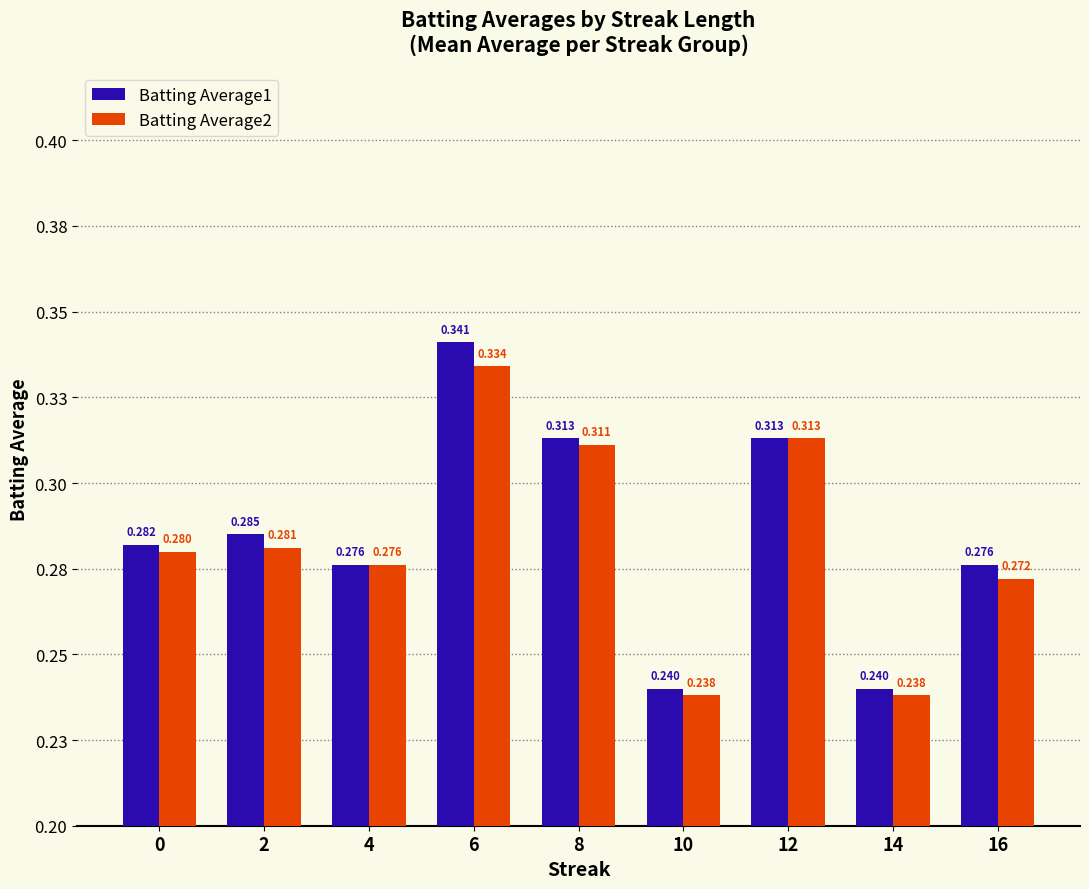

Which series has the largest total across all categories?

Batting Average1